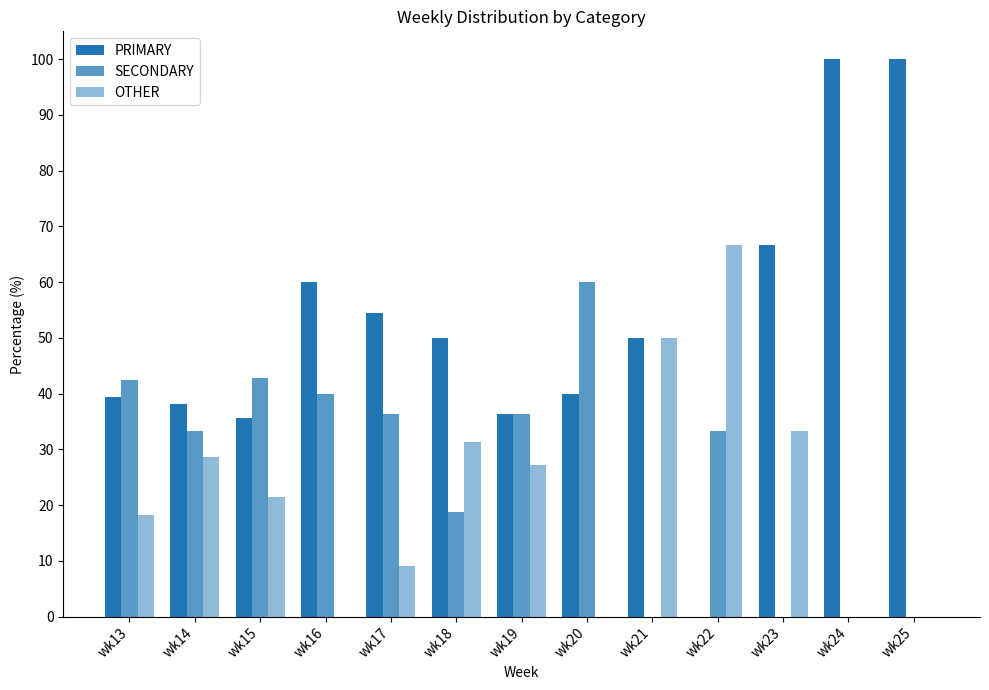

How many groups of bars are there?

13